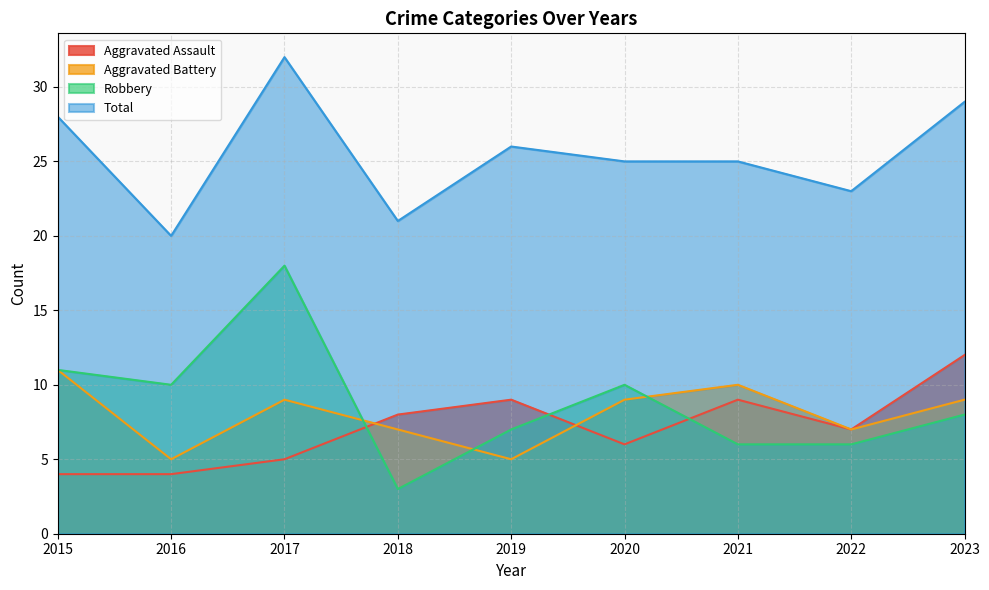

How many distinct data groups are displayed?

4